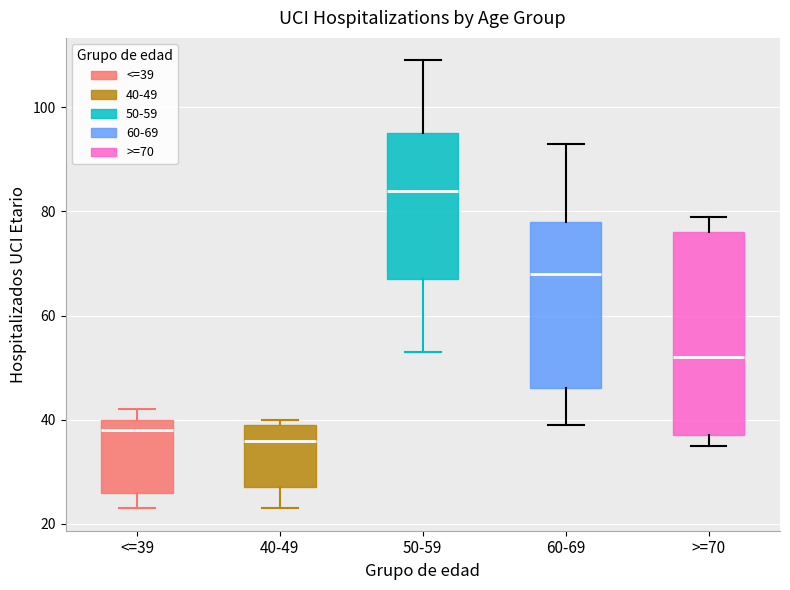

Reading left to right, read every box against the y-axis: the position of its median line, the range the box covers, and the ends of its whiskers. The values are not printed on the chart, so give them approximately, as read against the axis.

<=39: median 38, box 26 to 40, whiskers 24 to 42
40-49: median 36, box 28 to 40, whiskers 24 to 40 (just above the box's upper edge)
50-59: median 84, box 68 to 96, whiskers 54 to 110
60-69: median 68, box 46 to 78, whiskers 40 to 94
>=70: median 52, box 38 to 76, whiskers 36 to 80